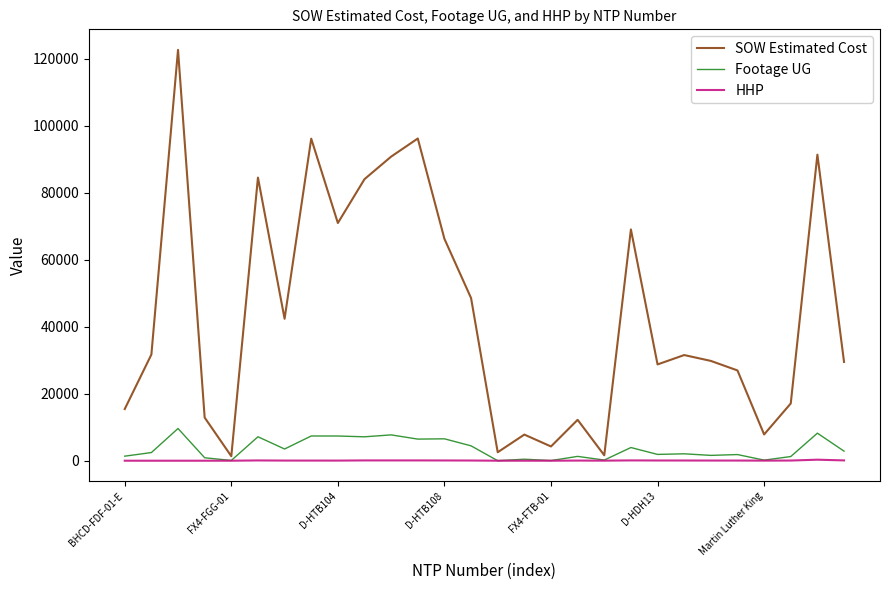

What is the maximum value for Footage UG?

9619.0